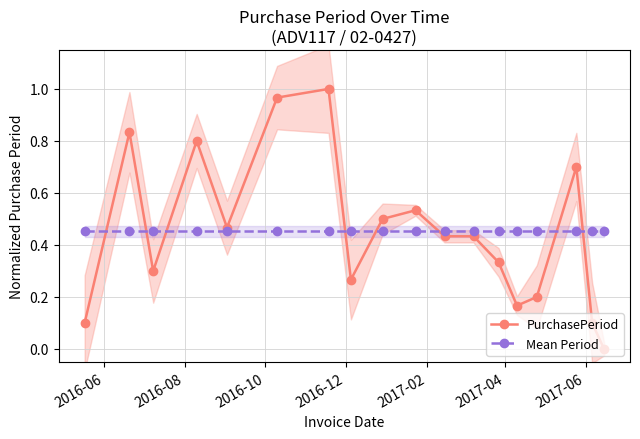

Which series has the largest range (max minus min)?

PurchasePeriod